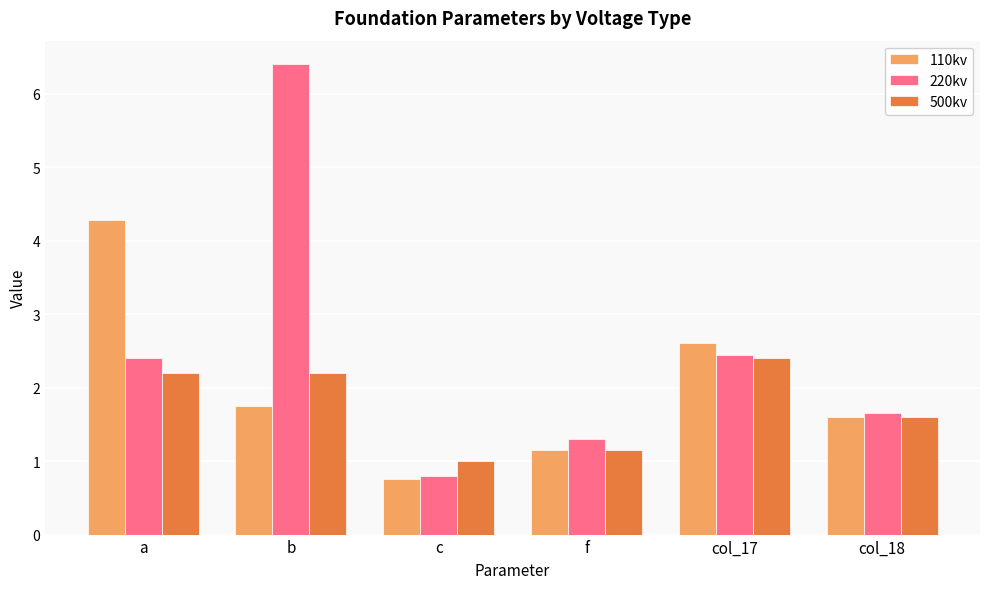

What is the difference between the highest and lowest values at col_17?

0.2